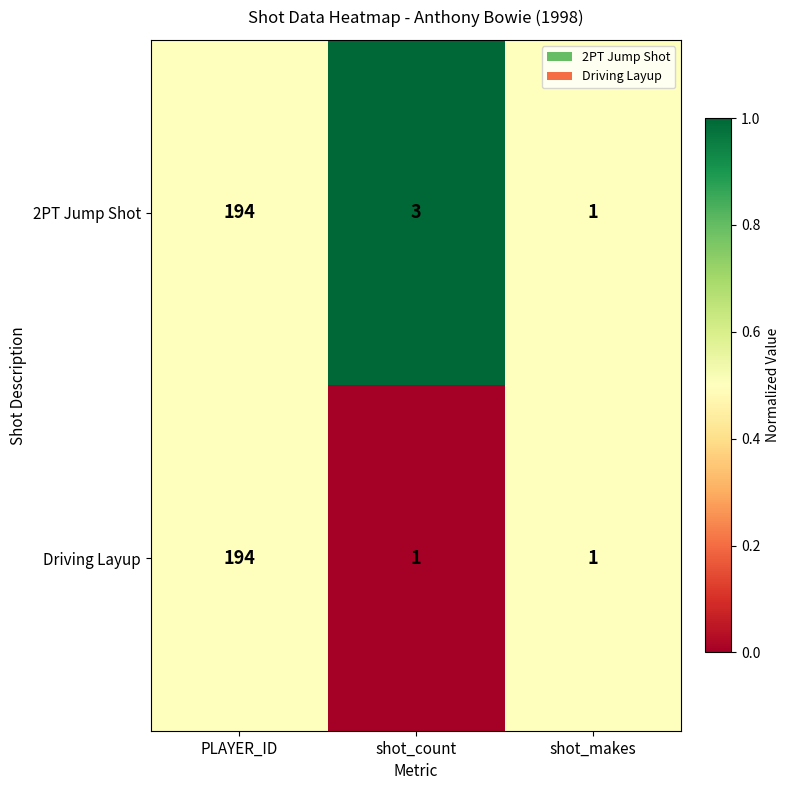

Which series has the largest total across all categories?

2PT Jump Shot